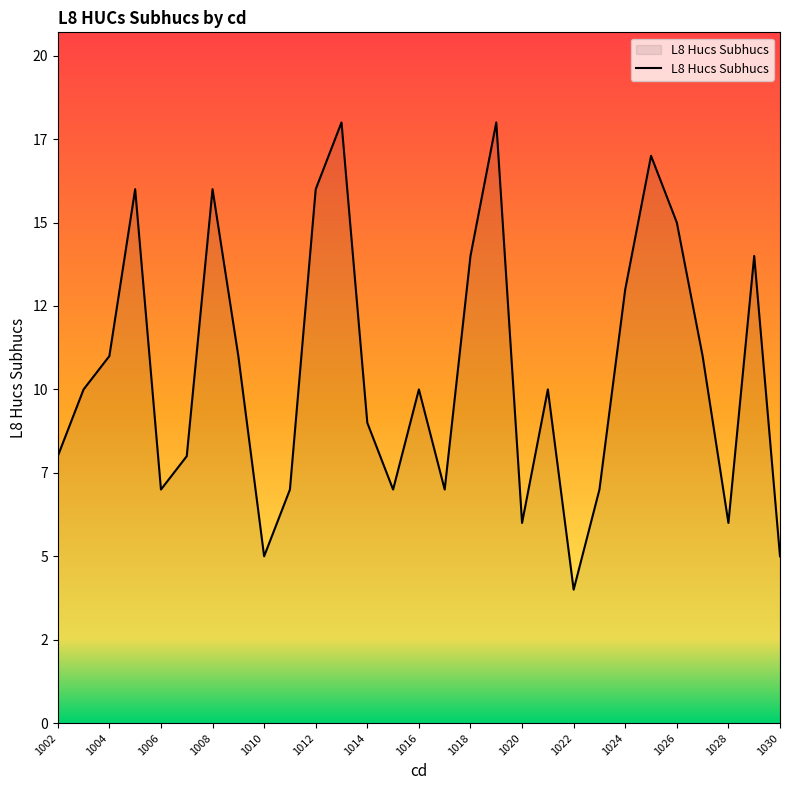

Is this an area chart (filled region under the line)?

Yes